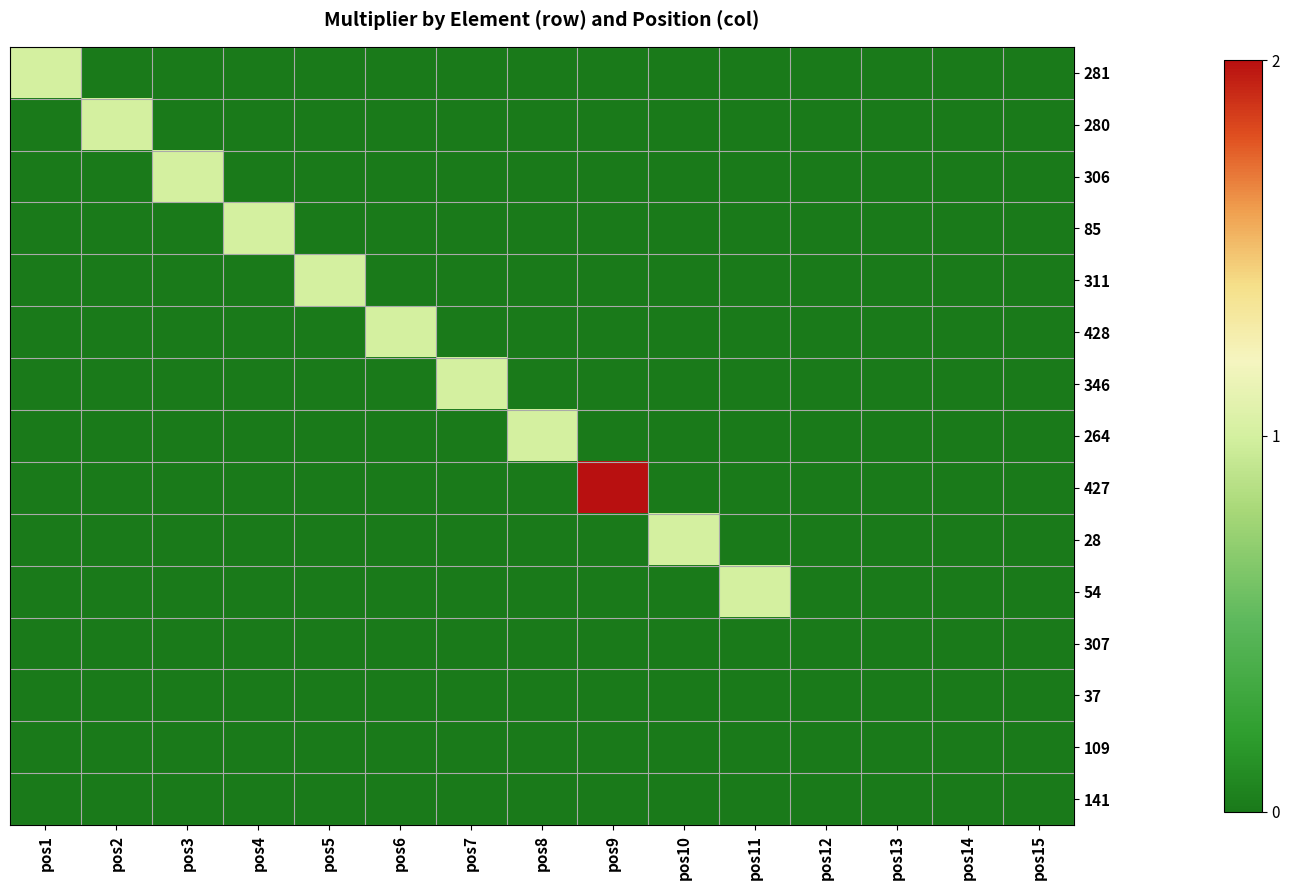

Rank the series at pos6 from highest to lowest value.

428, 281, 280, 306, 85, 311, 346, 264, 427, 28, 54, 307, 37, 109, 141